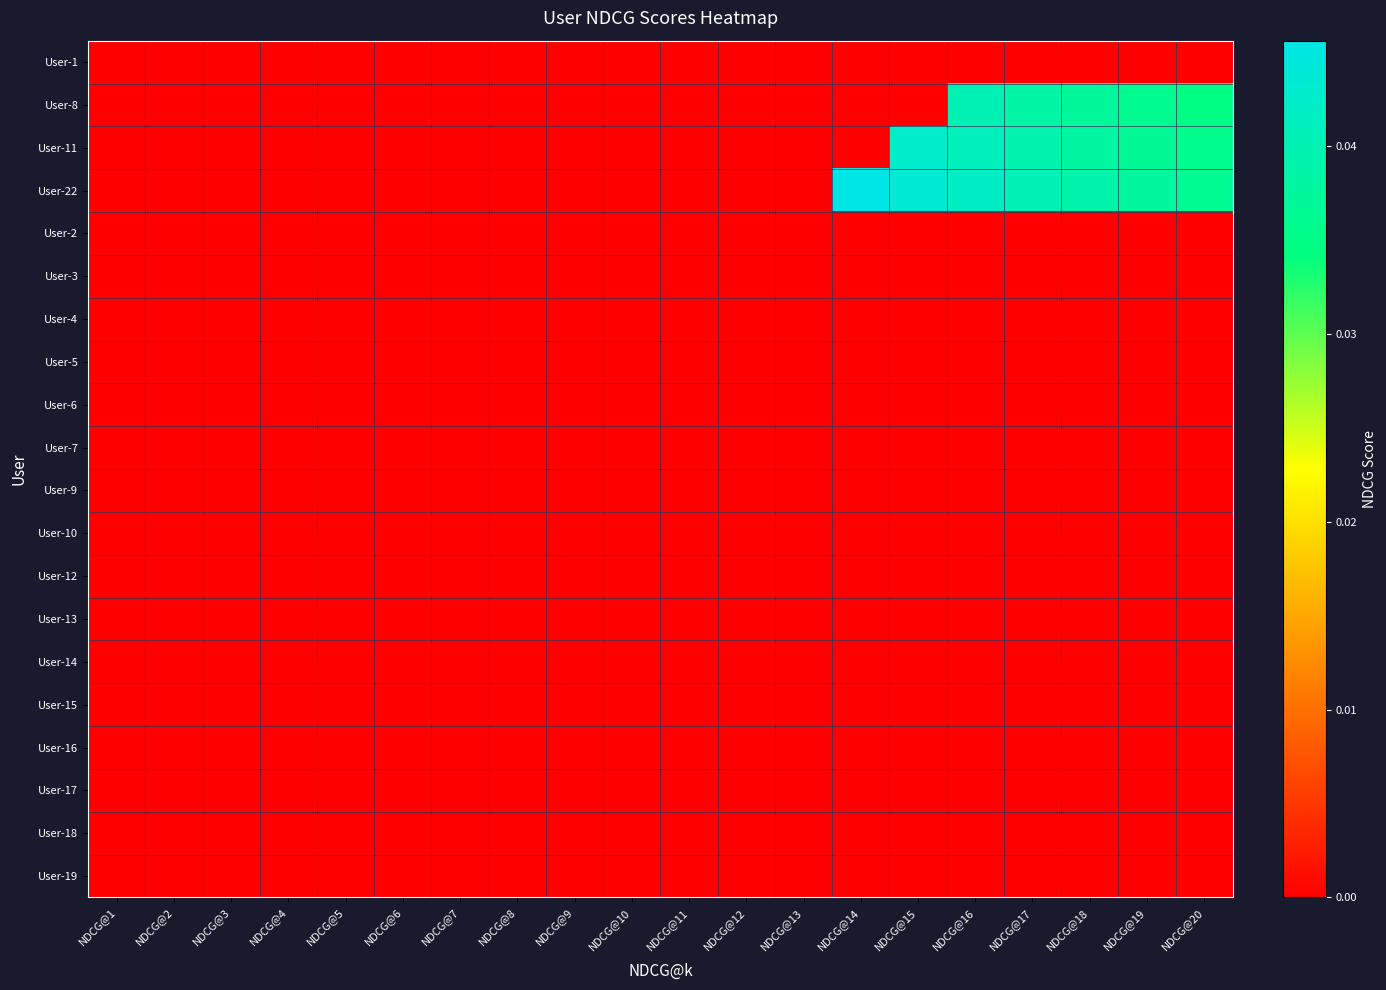

Which series has the largest range (max minus min)?

User-22